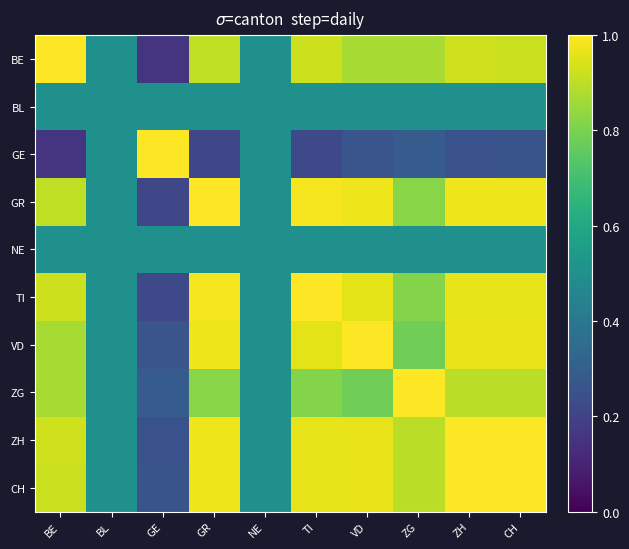

Reading left to right, what are all the values shown in this chart?

BE: BE=1.0	BL=0.5	GE=0.2	GR=0.9	NE=0.5	TI=0.9	VD=0.9	ZG=0.9	ZH=0.9	CH=0.9
BL: BE=0.5	BL=0.5	GE=0.5	GR=0.5	NE=0.5	TI=0.5	VD=0.5	ZG=0.5	ZH=0.5	CH=0.5
GE: BE=0.2	BL=0.5	GE=1.0	GR=0.2	NE=0.5	TI=0.2	VD=0.3	ZG=0.3	ZH=0.3	CH=0.3
GR: BE=0.9	BL=0.5	GE=0.2	GR=1.0	NE=0.5	TI=1.0	VD=1.0	ZG=0.8	ZH=1.0	CH=1.0
NE: BE=0.5	BL=0.5	GE=0.5	GR=0.5	NE=0.5	TI=0.5	VD=0.5	ZG=0.5	ZH=0.5	CH=0.5
TI: BE=0.9	BL=0.5	GE=0.2	GR=1.0	NE=0.5	TI=1.0	VD=1.0	ZG=0.8	ZH=1.0	CH=1.0
VD: BE=0.9	BL=0.5	GE=0.3	GR=1.0	NE=0.5	TI=1.0	VD=1.0	ZG=0.8	ZH=1.0	CH=1.0
ZG: BE=0.9	BL=0.5	GE=0.3	GR=0.8	NE=0.5	TI=0.8	VD=0.8	ZG=1.0	ZH=0.9	CH=0.9
ZH: BE=0.9	BL=0.5	GE=0.3	GR=1.0	NE=0.5	TI=1.0	VD=1.0	ZG=0.9	ZH=1.0	CH=1.0
CH: BE=0.9	BL=0.5	GE=0.3	GR=1.0	NE=0.5	TI=1.0	VD=1.0	ZG=0.9	ZH=1.0	CH=1.0